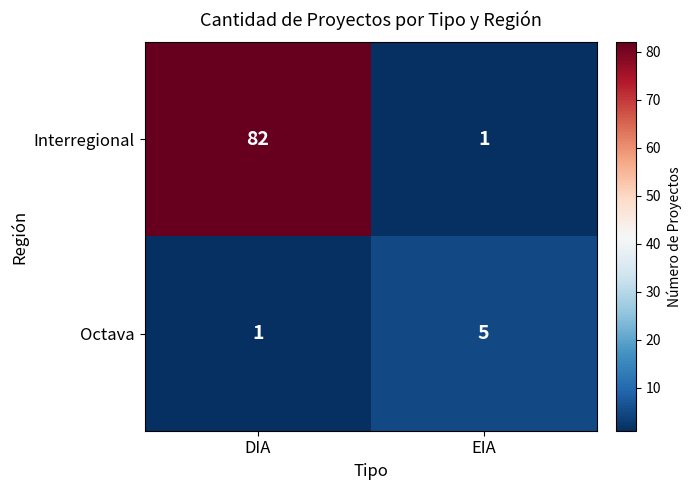

What is the difference between the maximum and minimum values in the Interregional series?

81